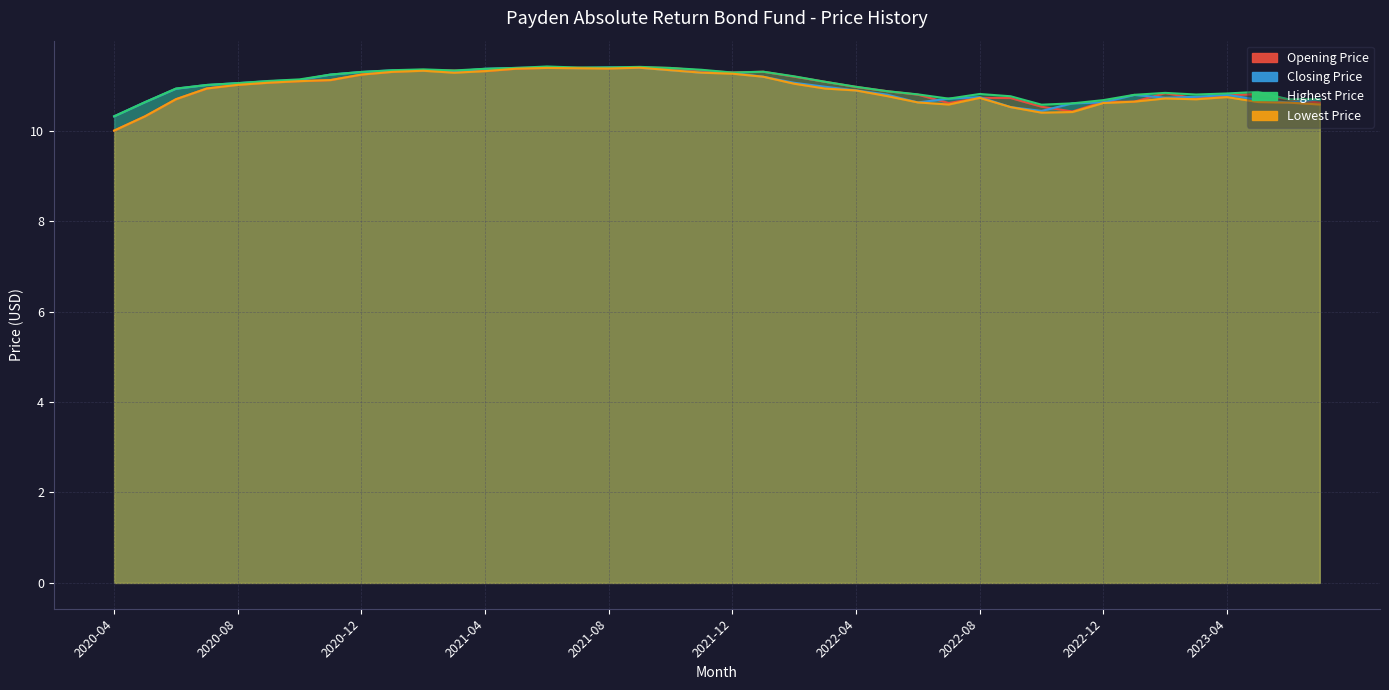

True or false: Lowest Price and Highest Price cross at least once.

False